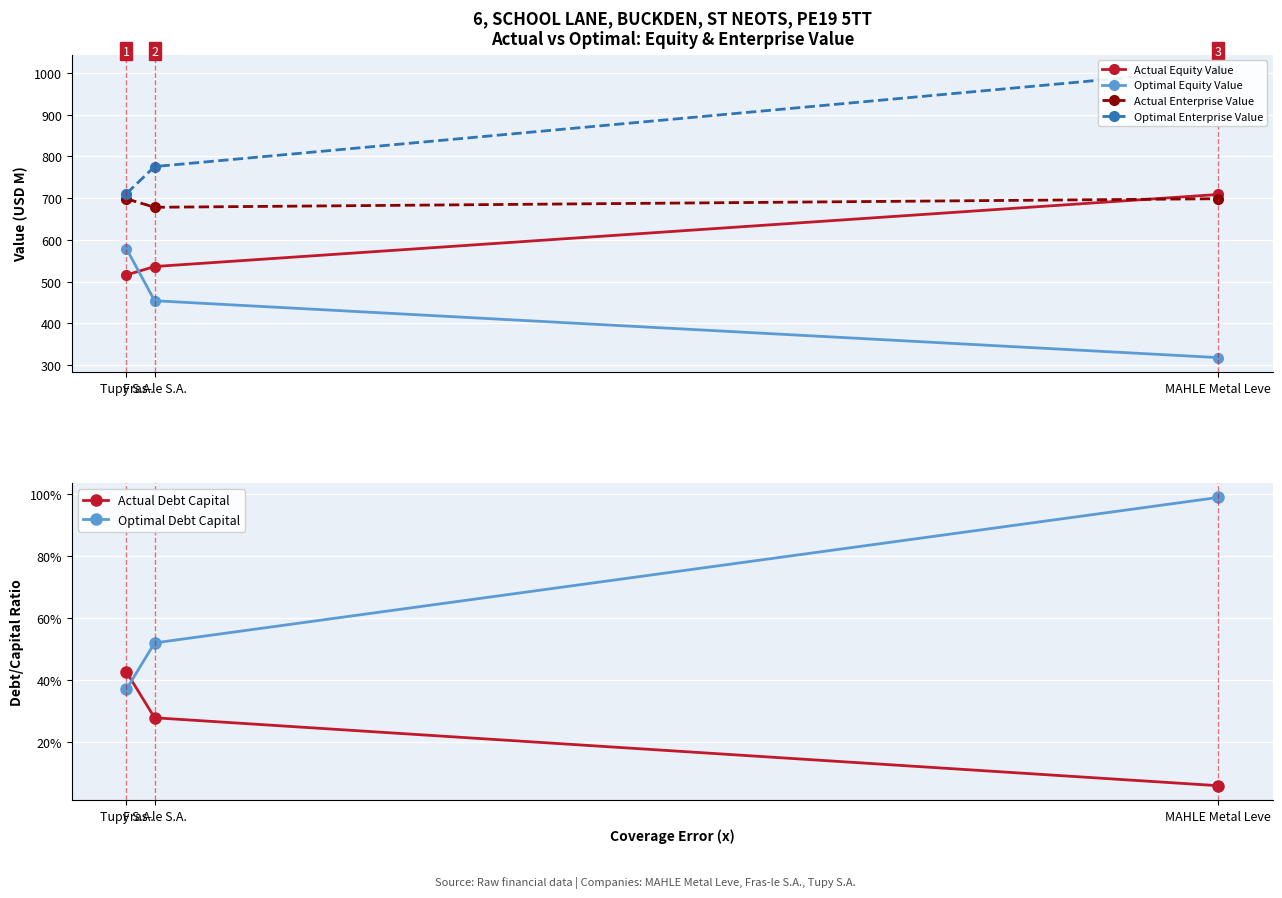

What is the approximate value of Actual Enterprise Value at Tupy S.A.?

698.3